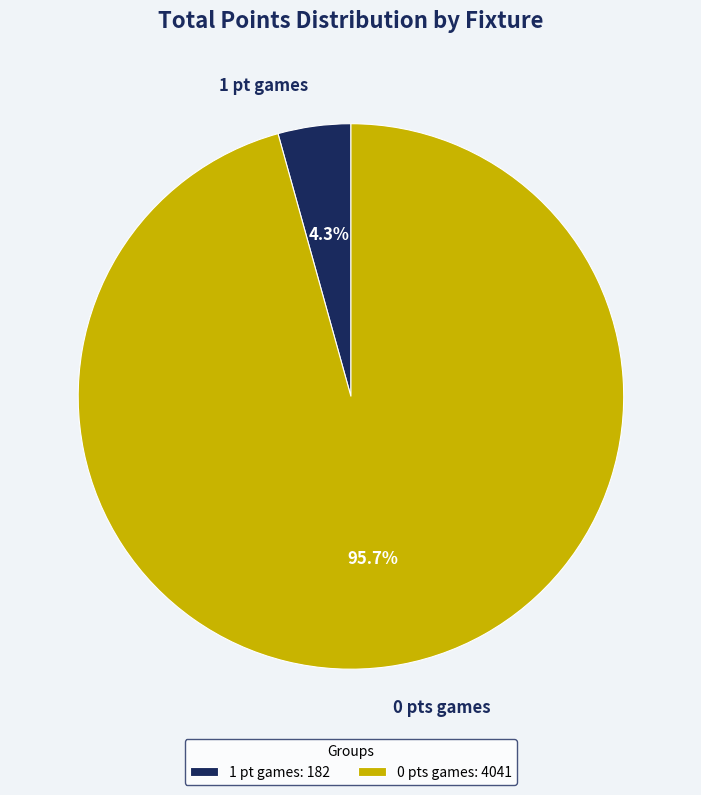

Which has a higher value, 1 pt games or 0 pts games?

0 pts games